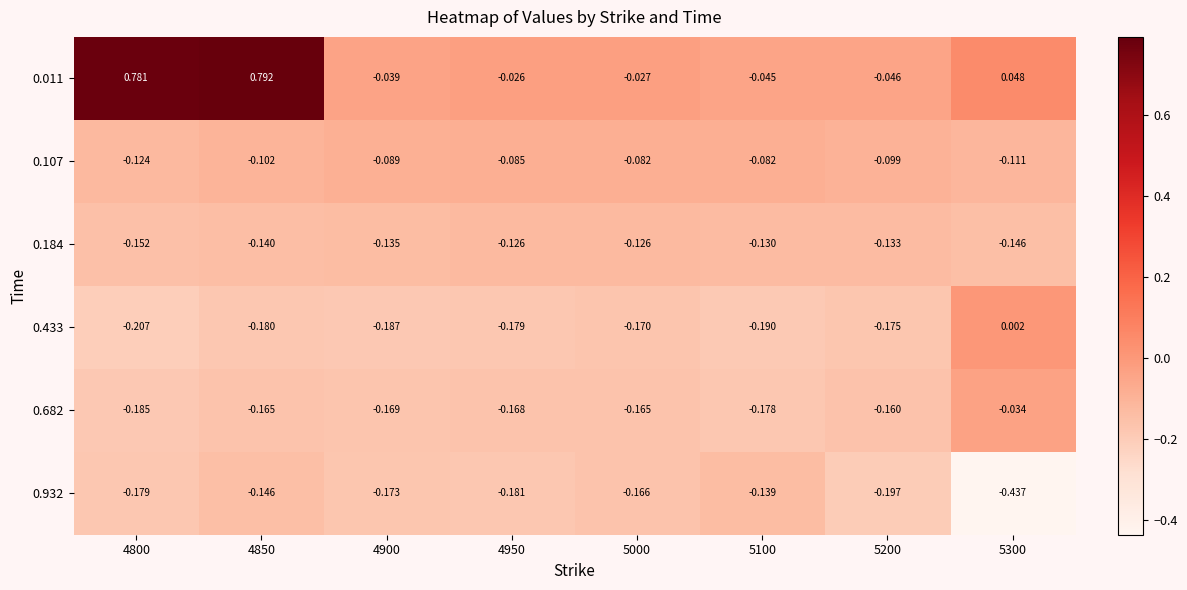

Is the value of 0.682 at 4950 greater than the value of 0.011 at 5100?

No